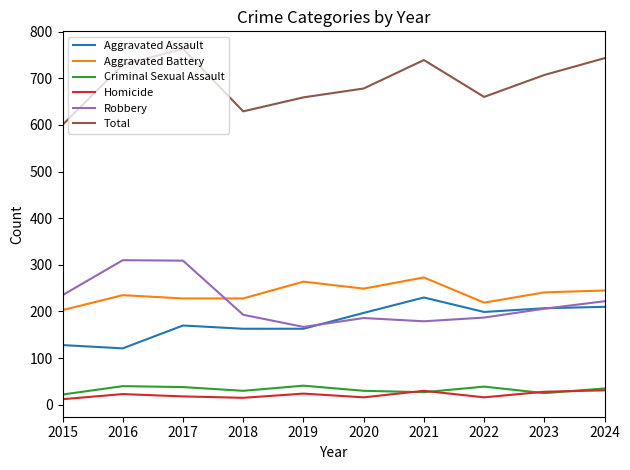

Is the value of Total at 2020 greater than the value of Criminal Sexual Assault at 2023?

Yes